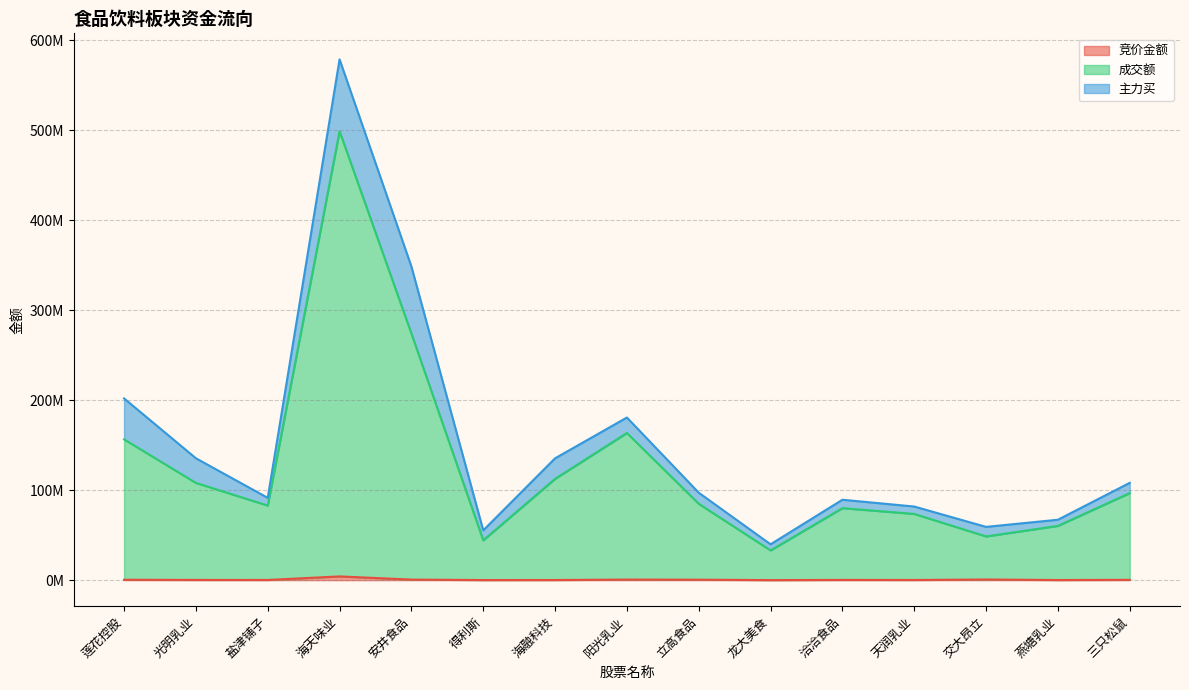

True or false: 成交额 and 竞价金额 intersect in this chart.

False